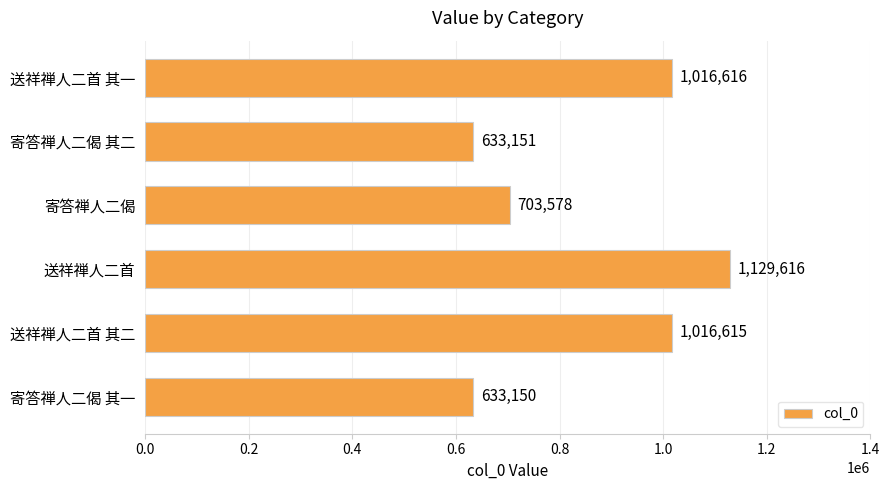

What is the change in value from 送祥禅人二首 其一 to 送祥禅人二首?

+113000